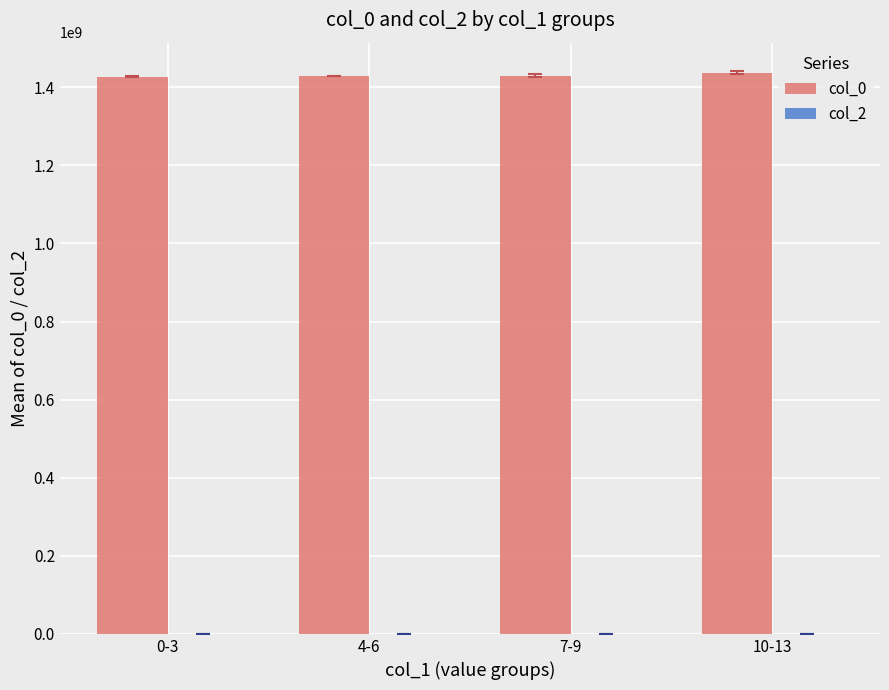

What is the label of the 1st bar from the right?

10-13